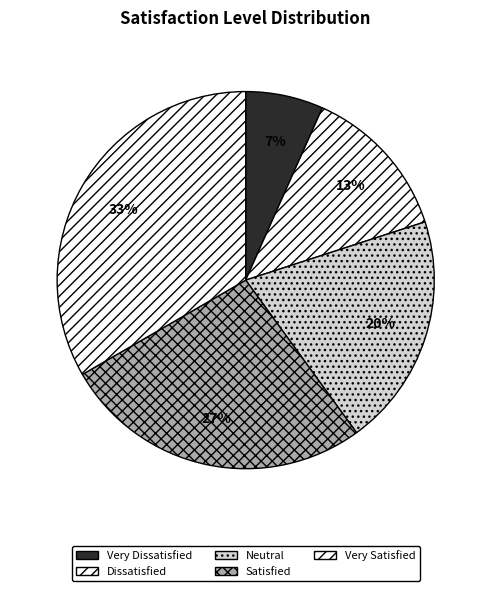

Rank the categories by value from lowest to highest.

Very Dissatisfied, Dissatisfied, Neutral, Satisfied, Very Satisfied